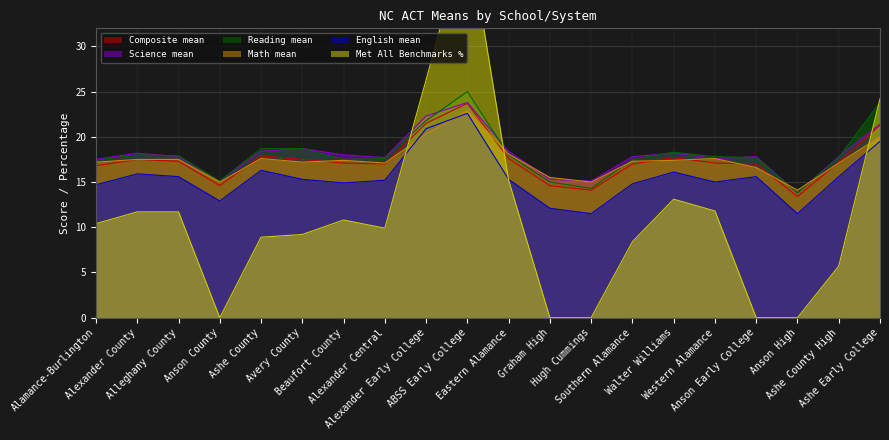

What is the label of the 13th point from the left?

Hugh Cummings